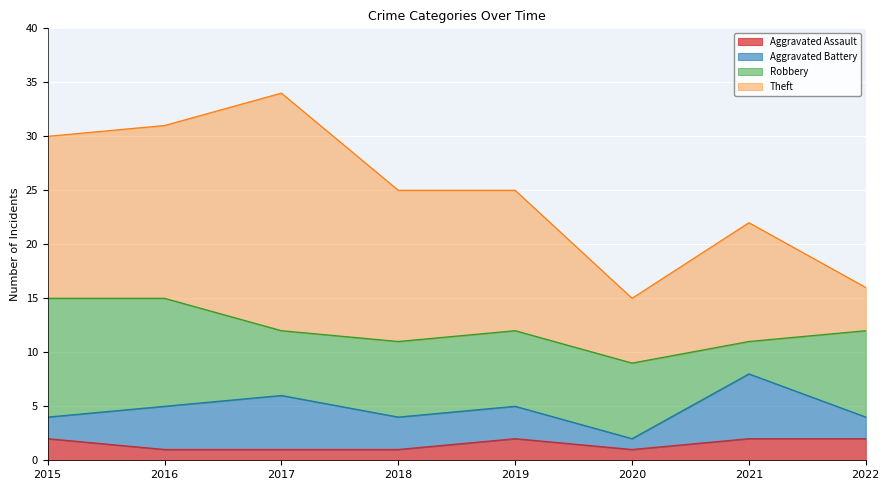

What is the value of the Robbery point at the 2nd from the left?

10